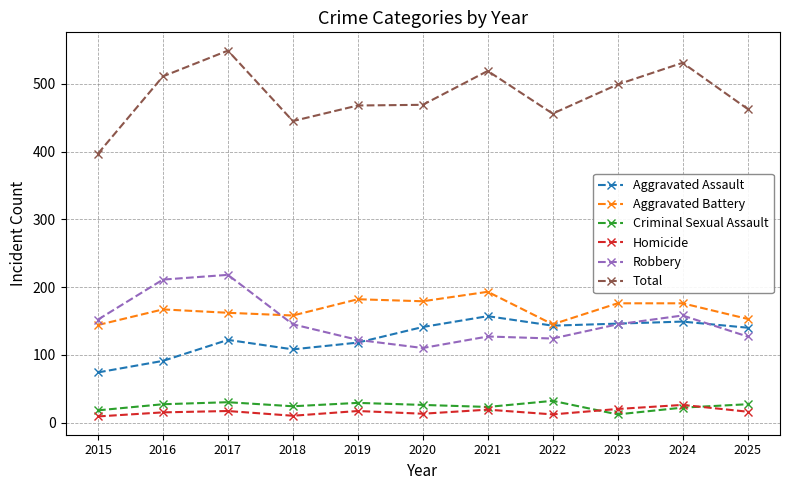

What is the minimum value shown in the chart?

9